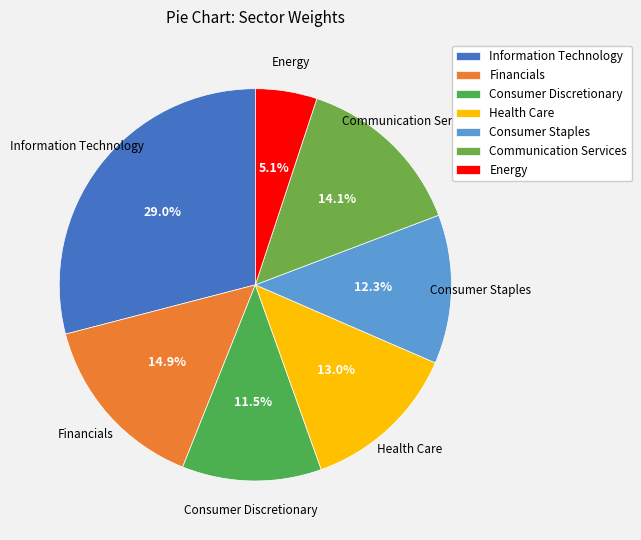

Is there a majority slice in this chart?

No